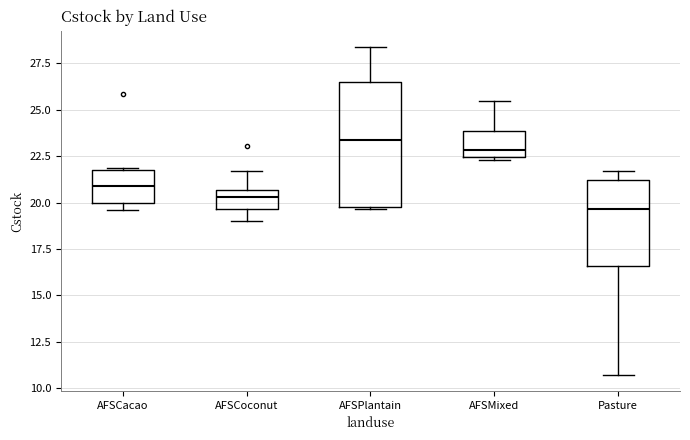

Reading left to right, transcribe this box plot: for each box, give where its median line is, the range the box spans, and where its two whiskers end, as read against the y-axis. The values are not printed on the chart, so give them approximately, as read against the axis.

AFSCacao: median 21.0, box 20.0 to 21.5, whiskers 19.5 to 22.0
AFSCoconut: median 20.5 (inside the box), box 19.5 to 20.5, whiskers 19.0 to 21.5
AFSPlantain: median 23.5, box 19.5 to 26.5, whiskers 19.5 to 28.5
AFSMixed: median 23.0, box 22.5 to 24.0, whiskers 22.5 (just below the box's lower edge) to 25.5
Pasture: median 19.5, box 16.5 to 21.0, whiskers 10.5 to 21.5